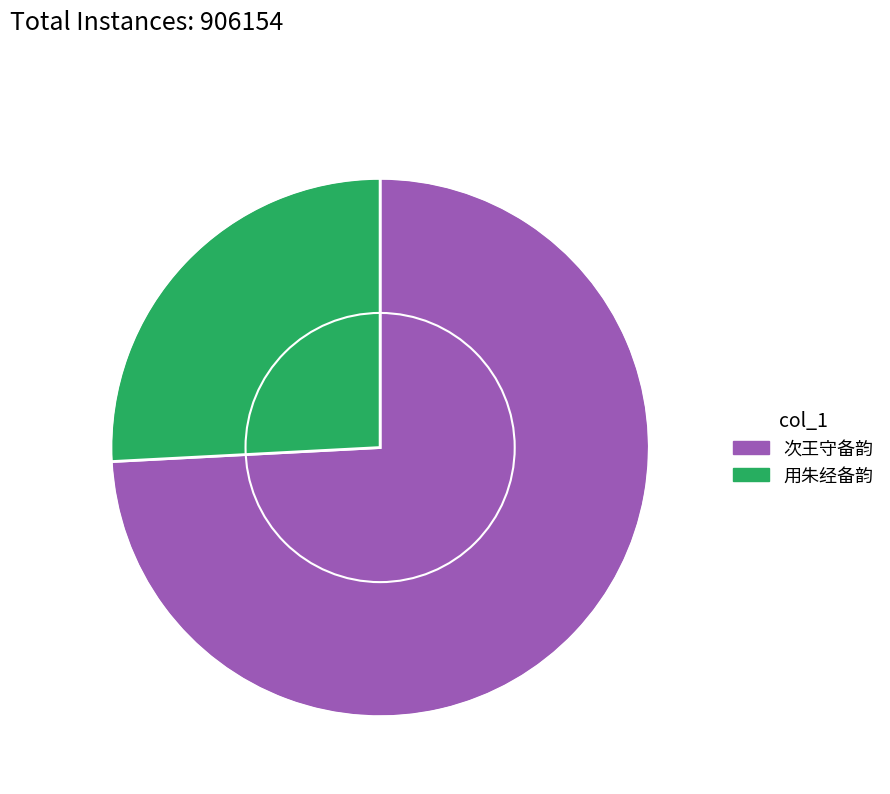

Is the sum of 用朱经备韵 and 次王守备韵 greater than half?

Yes